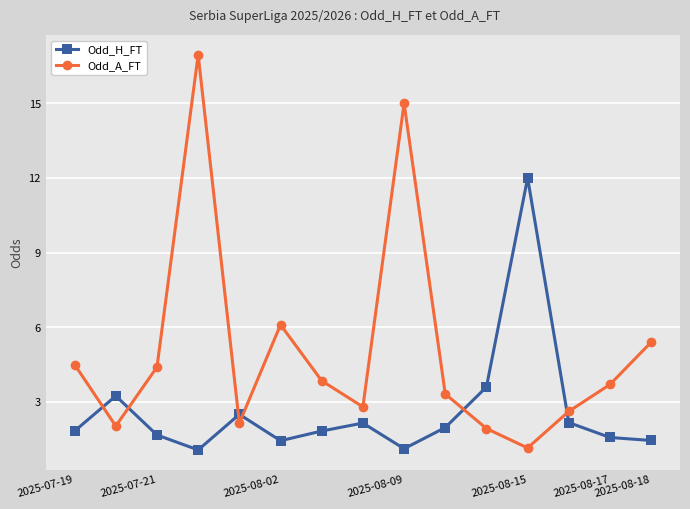

What is the minimum value shown in the chart?

1.1